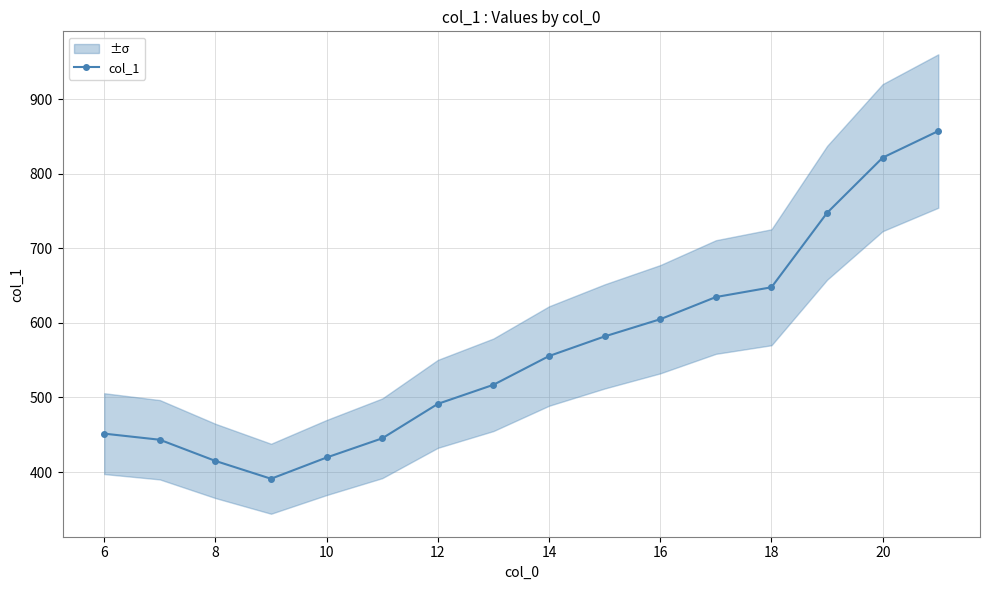

What is the highest value of the col_1 series?

857.2